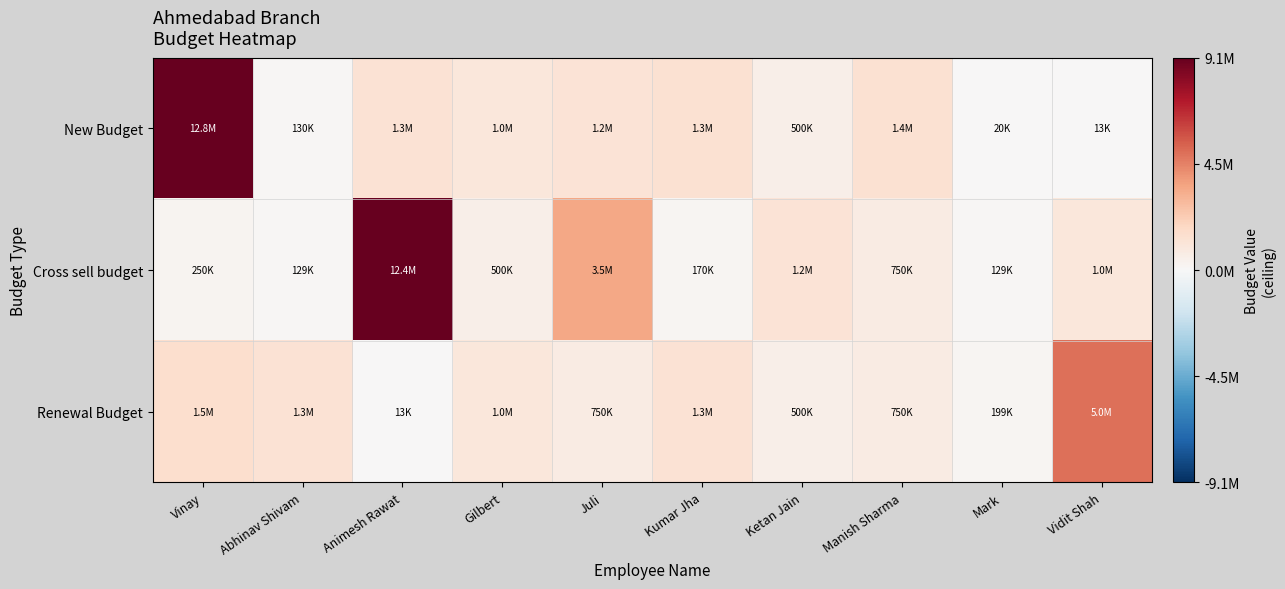

How many distinct data groups are displayed?

3